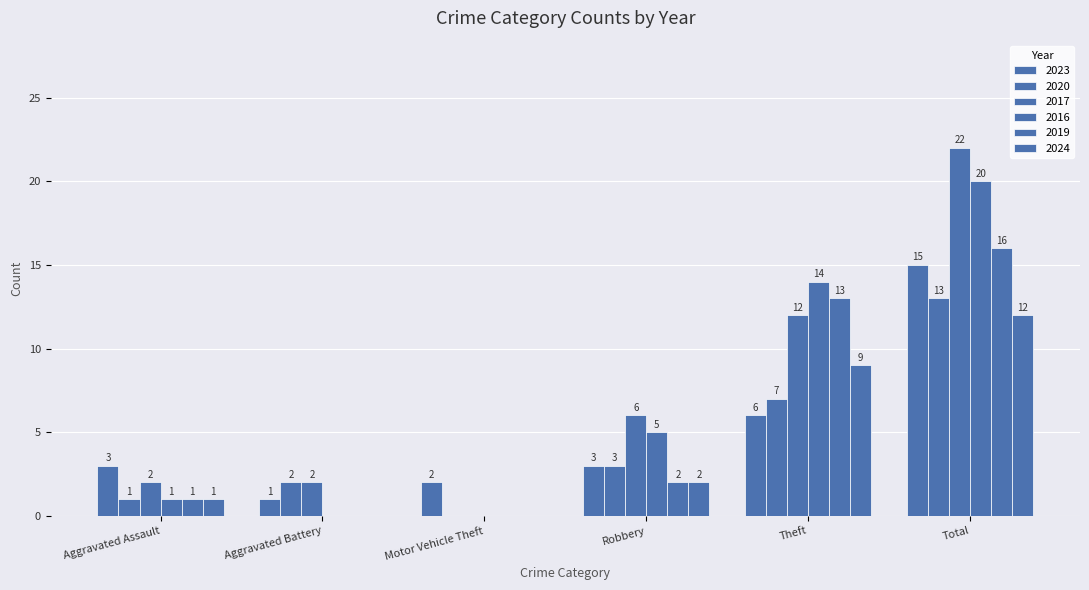

The value of 2019 at Motor Vehicle Theft is -7. True or false?

False